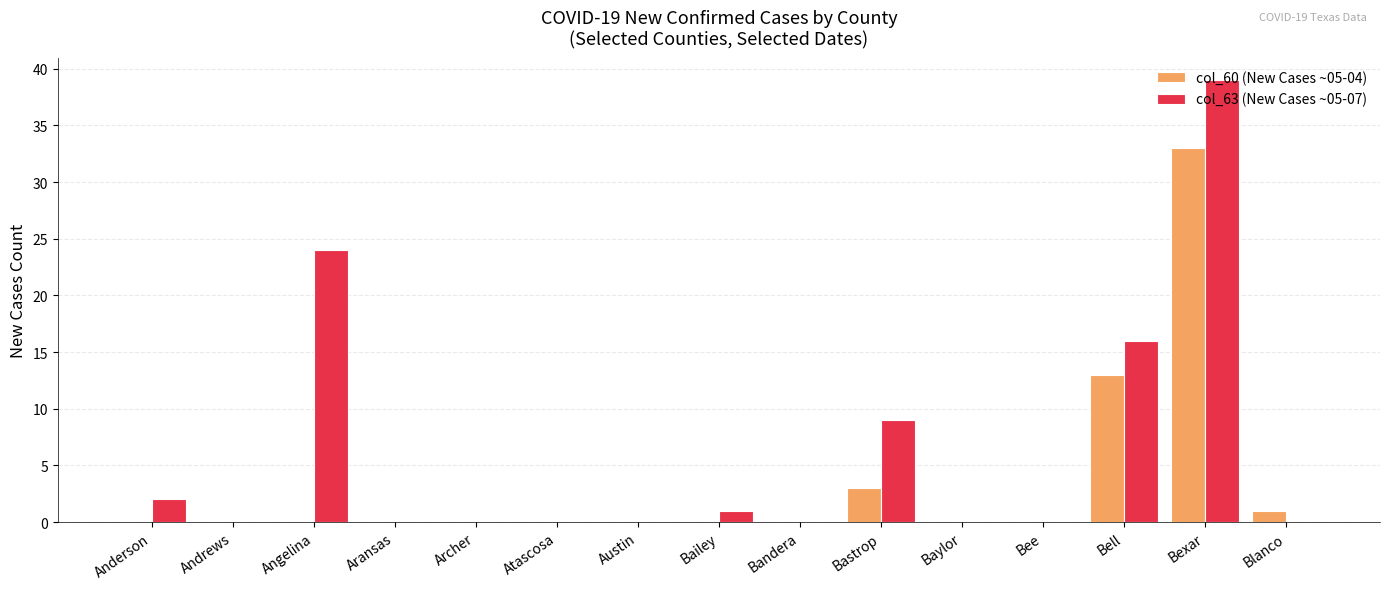

Between Angelina and Atascosa, which series saw the biggest shift?

col_63 (New Cases ~05-07)